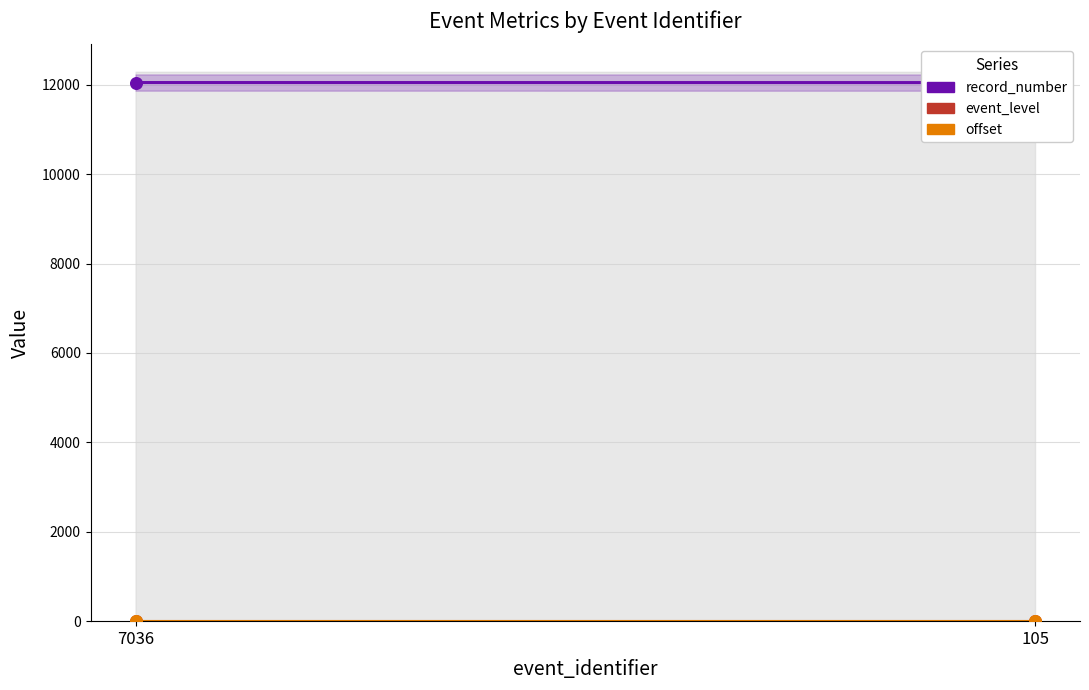

What is the total value across all series at 105?

12053